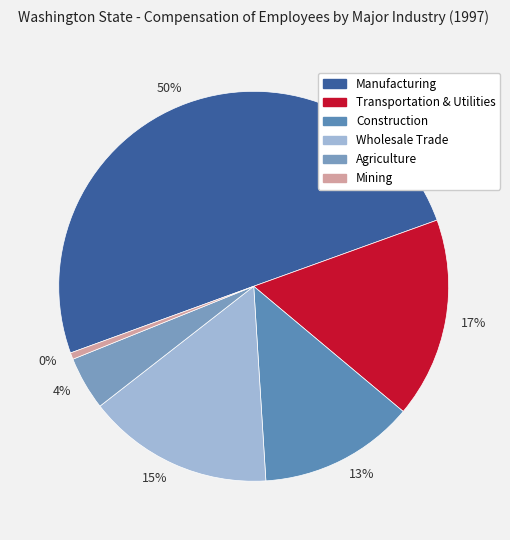

What is the smallest slice in the pie chart?

Mining